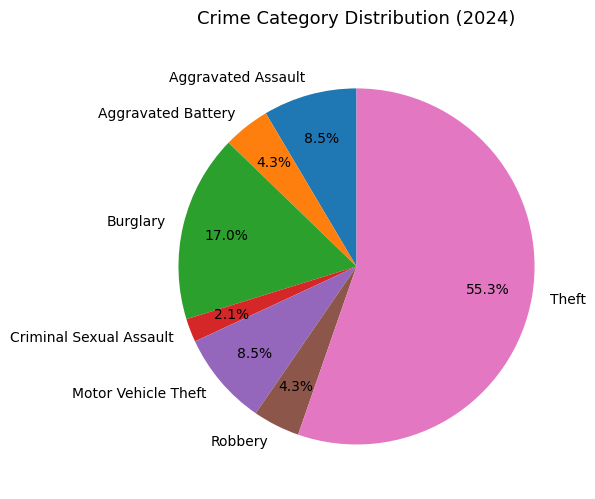

What is the majority slice?

Theft